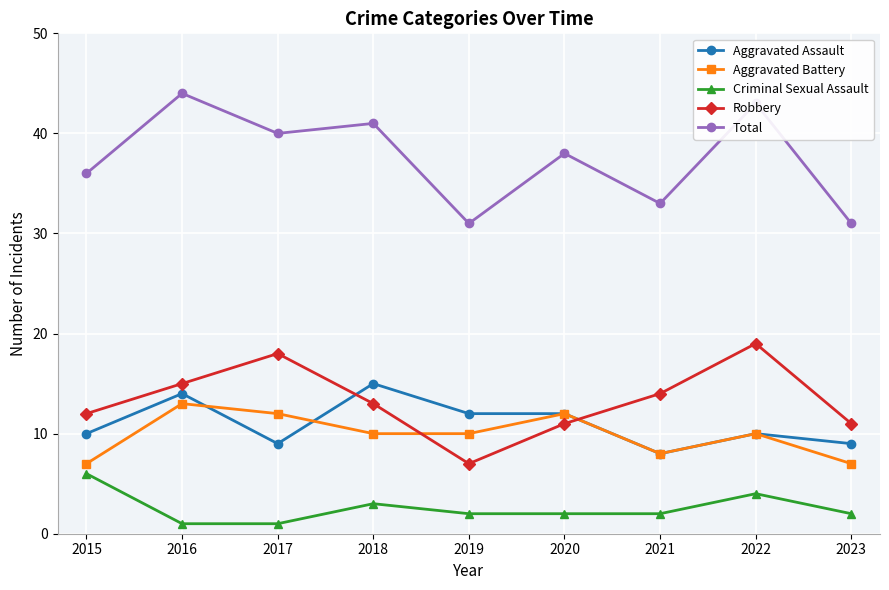

What is the difference between the highest and lowest values at 2017?

39